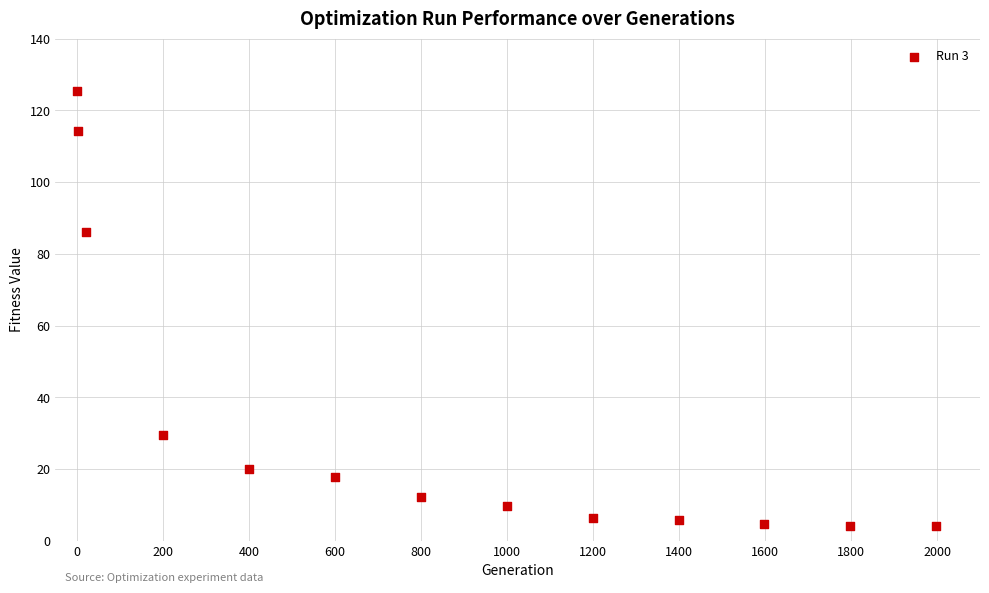

What Y value in the scatter plot is closest to 64?

86.1